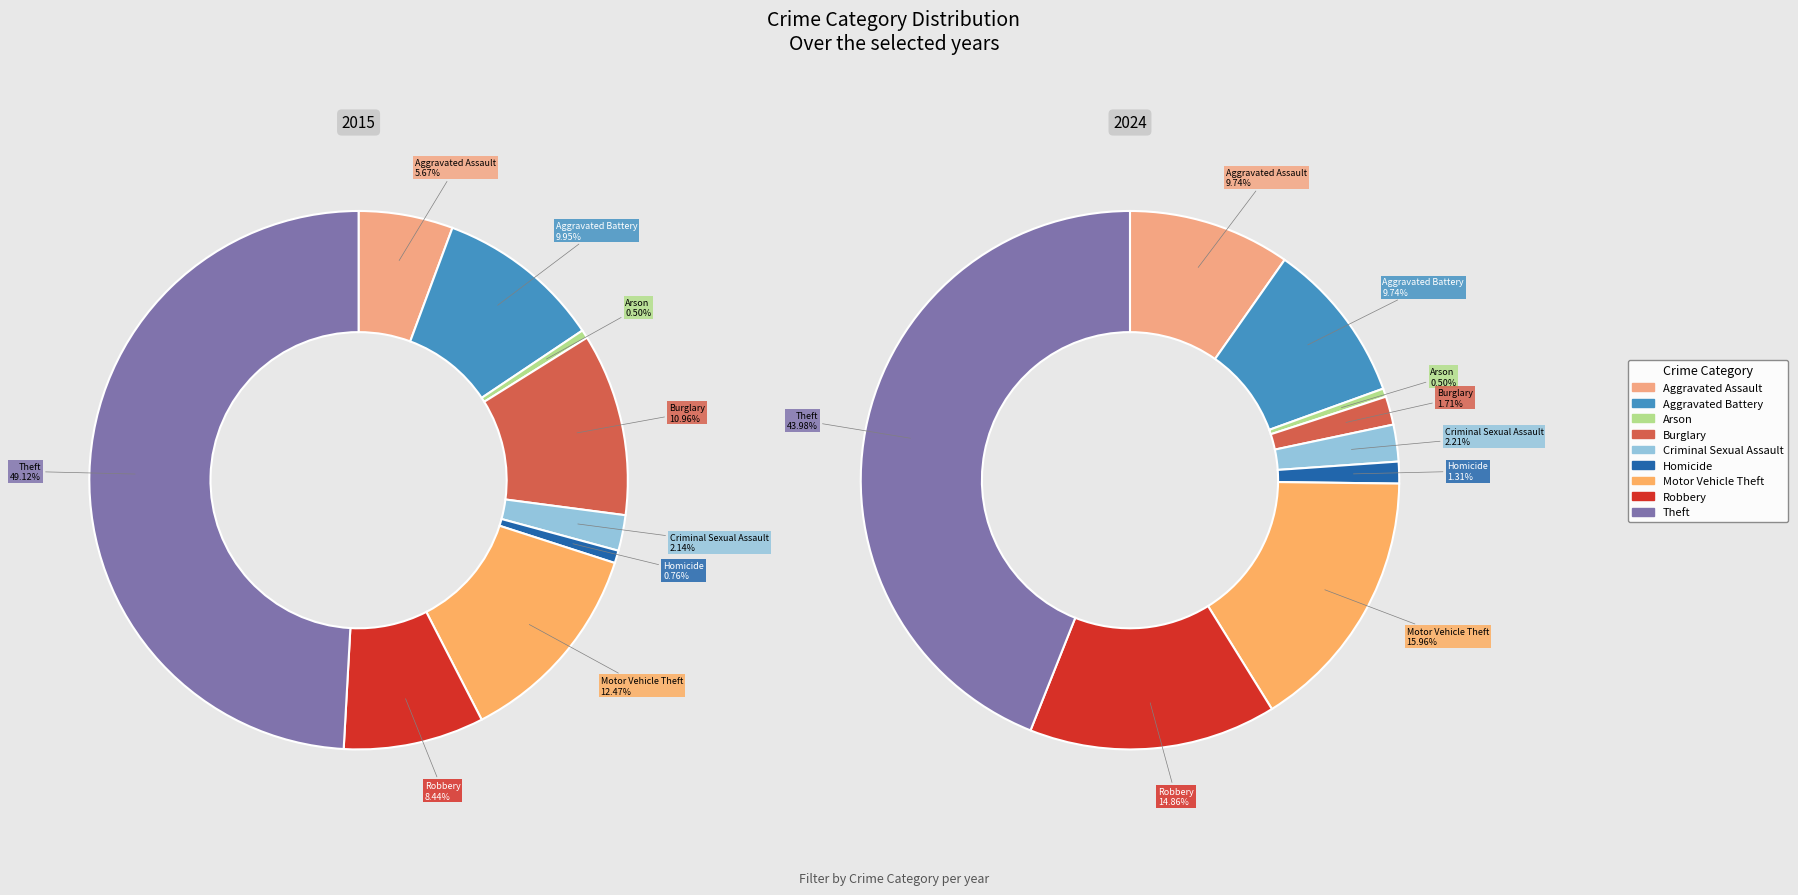

How many slices are in this pie chart?

9